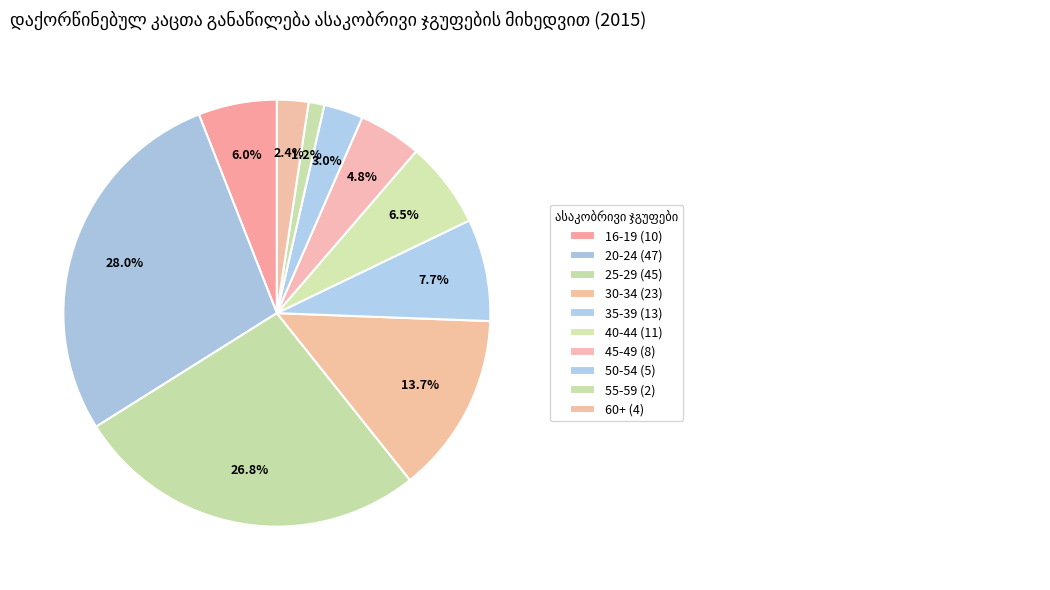

How many segments does this pie chart have?

10